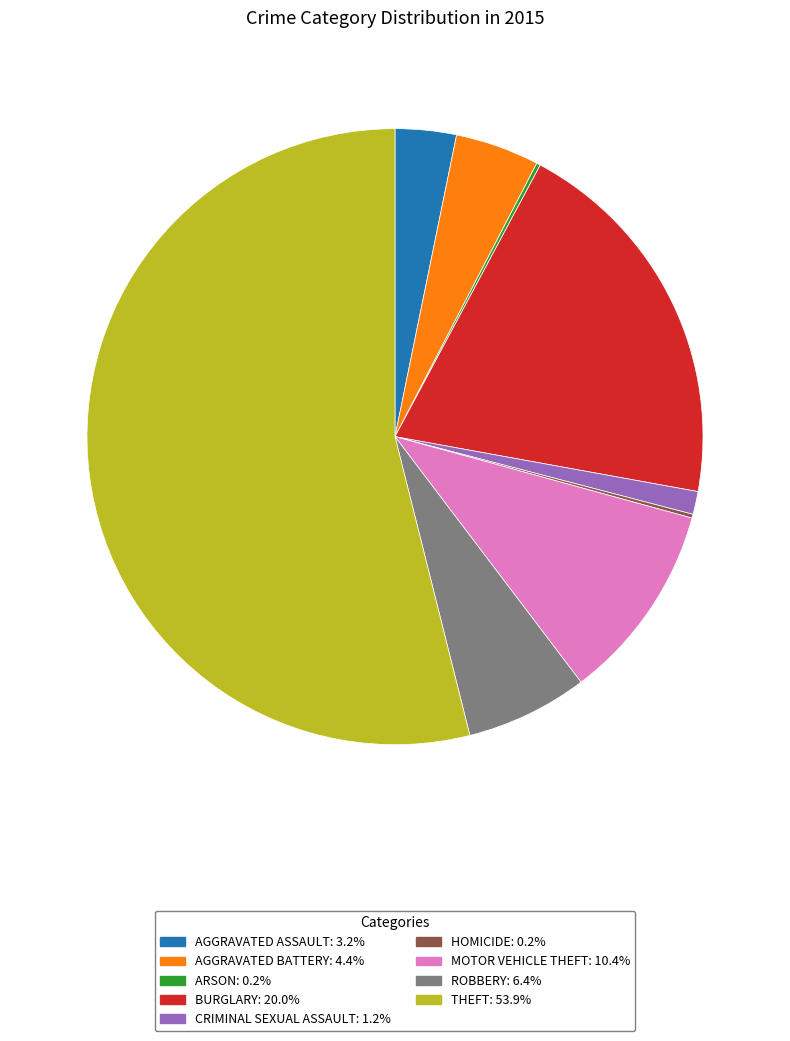

Is there any slice that represents more than half of the pie?

Yes